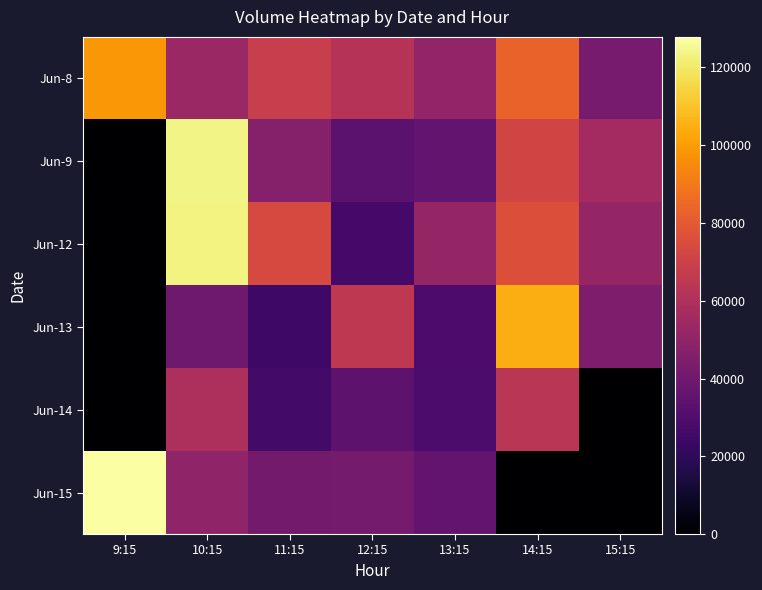

Which series has the largest total across all categories?

Jun-8